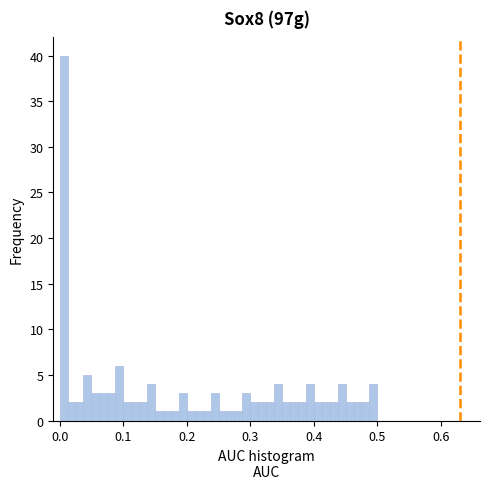

Read against the x-axis, roughly where is the centre of the tallest bar?

0.01